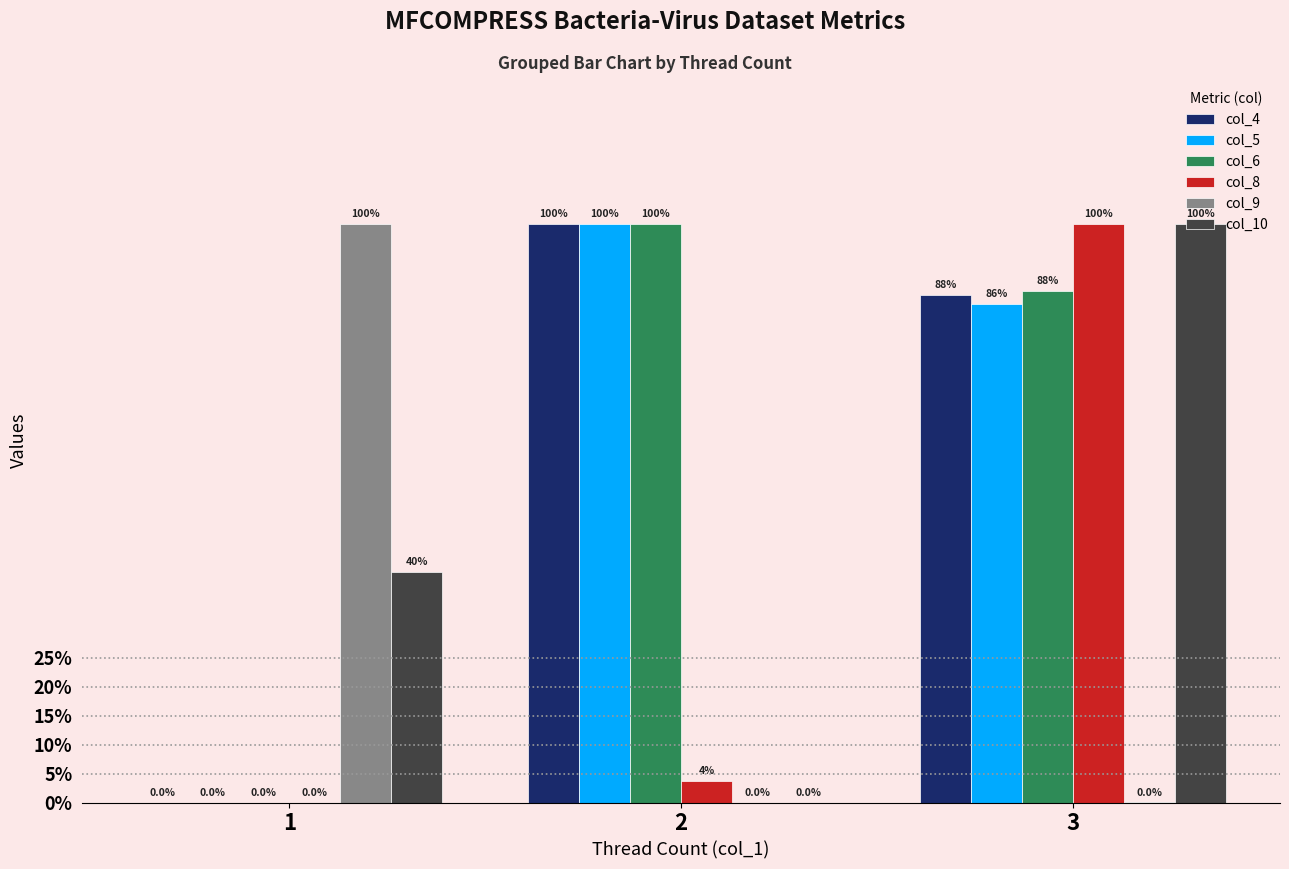

What are all the series names shown in the legend?

col_4, col_5, col_6, col_8, col_9, col_10